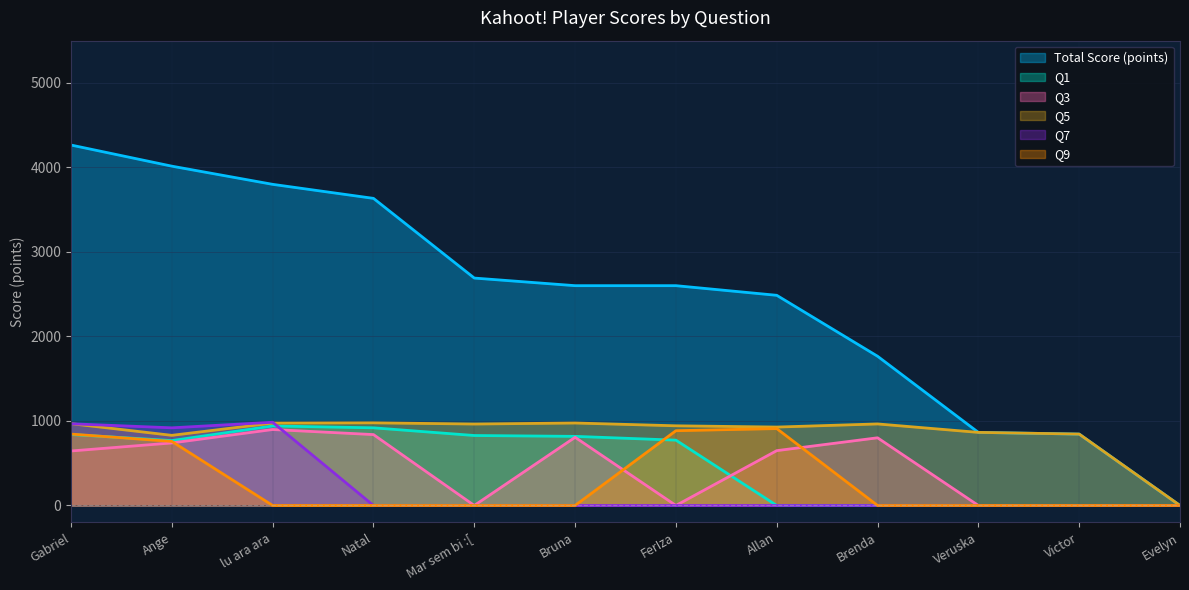

List the labels in order of Q1 value, largest first.

lu ara ara, Natal, Gabriel, Mar sem bi :[, Bruna, FerIza, Ange, Allan, Brenda, Veruska, Victor, Evelyn